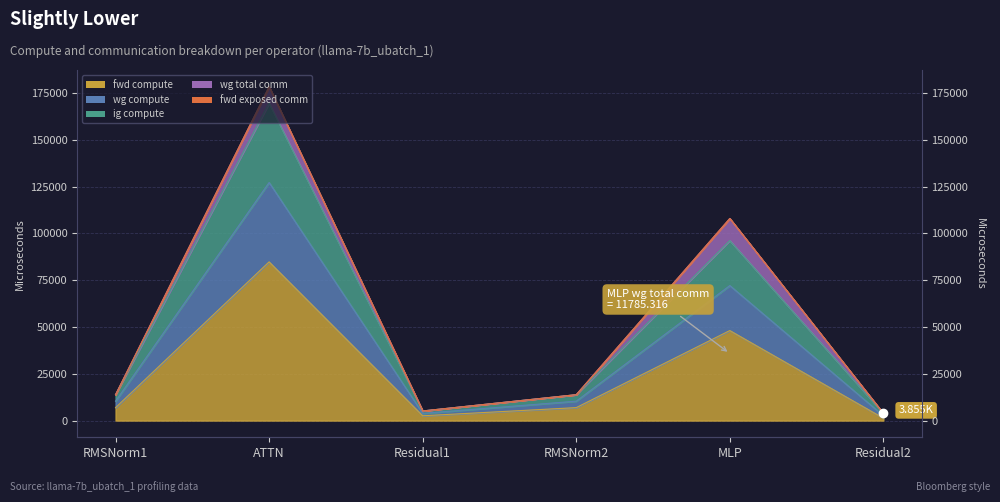

What is the value of the fwd compute point at the 3rd from the left?

2570.1